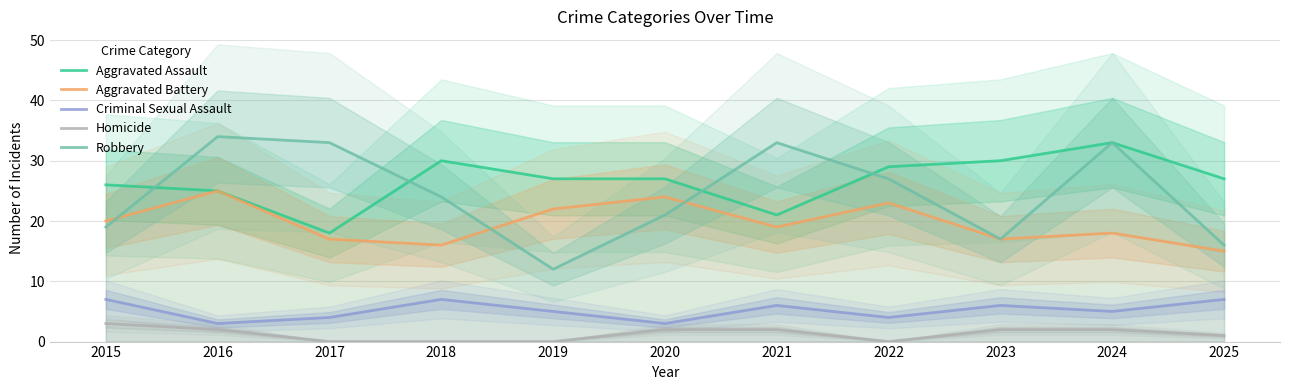

How many interior local peaks does the Aggravated Battery series have?

4